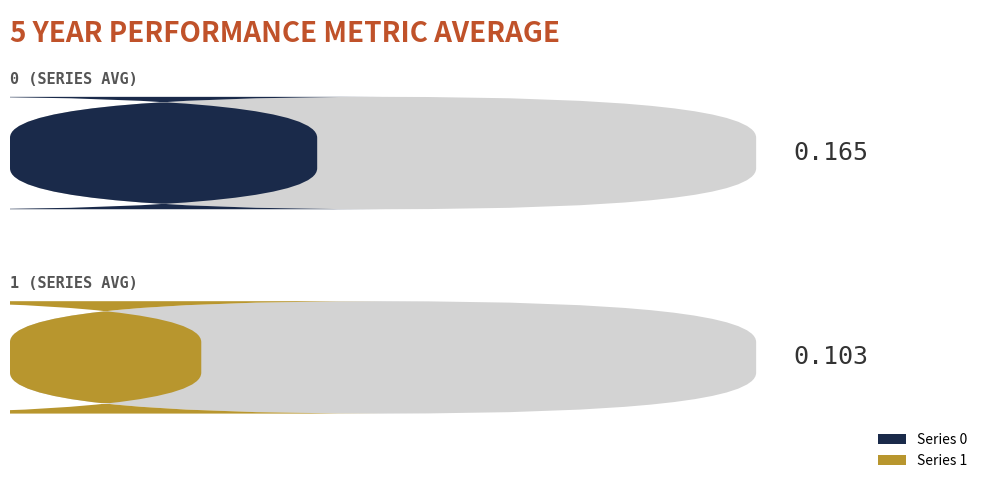

Is it true that 1 equals 0.3 at 7?

False